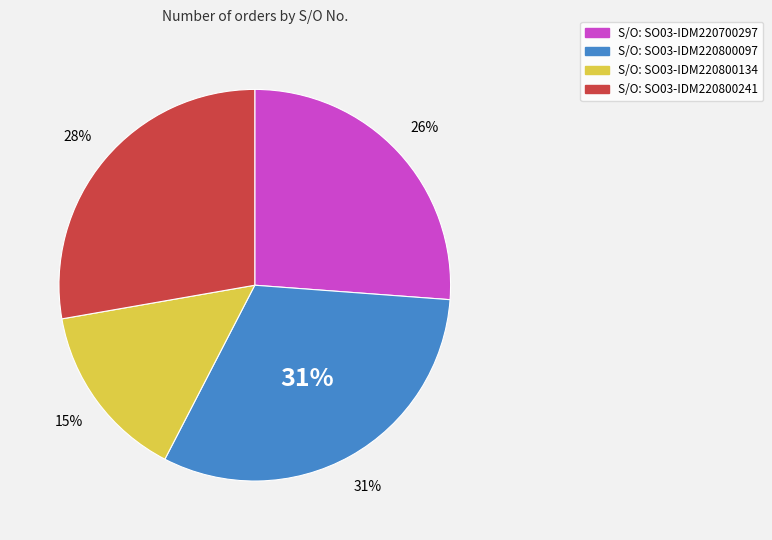

Is there any slice that represents more than half of the pie?

No